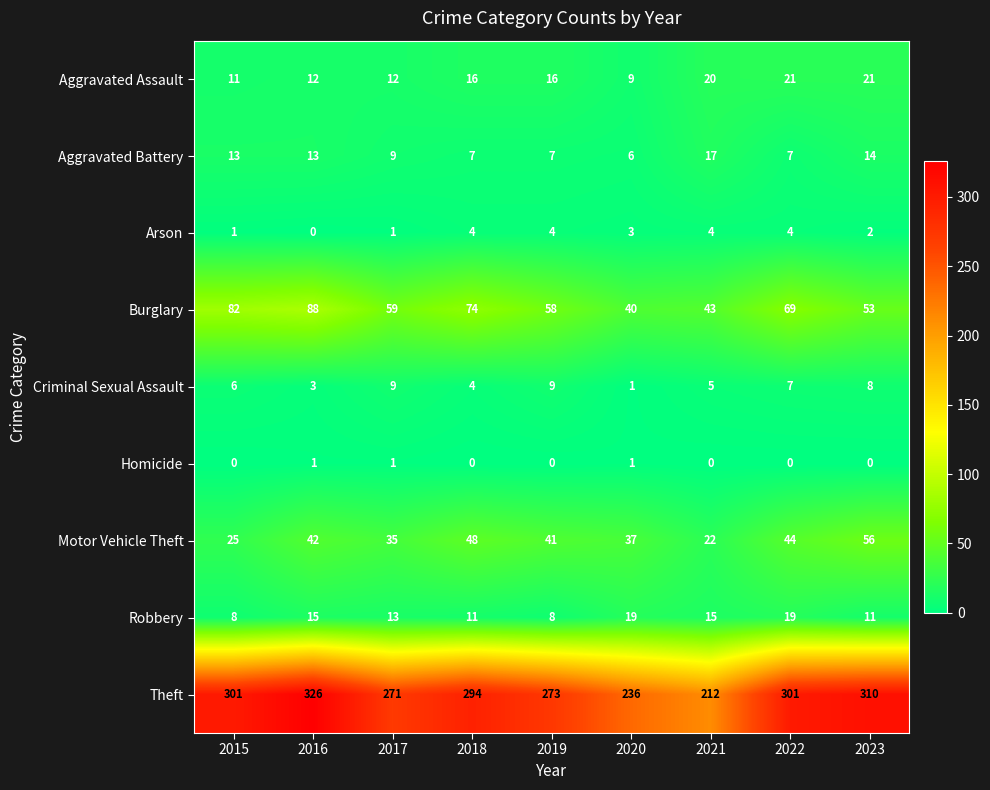

At which category is the sum across all series the highest?

2016